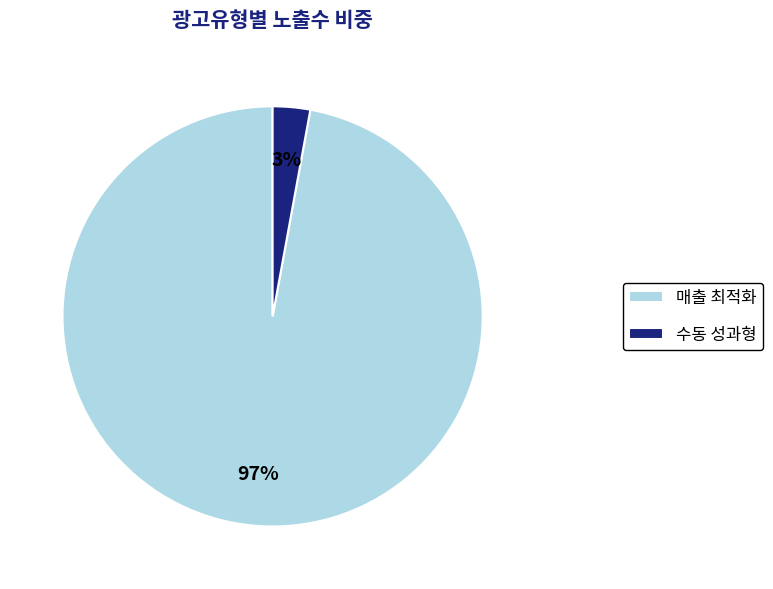

Count the number of slices in the pie.

2